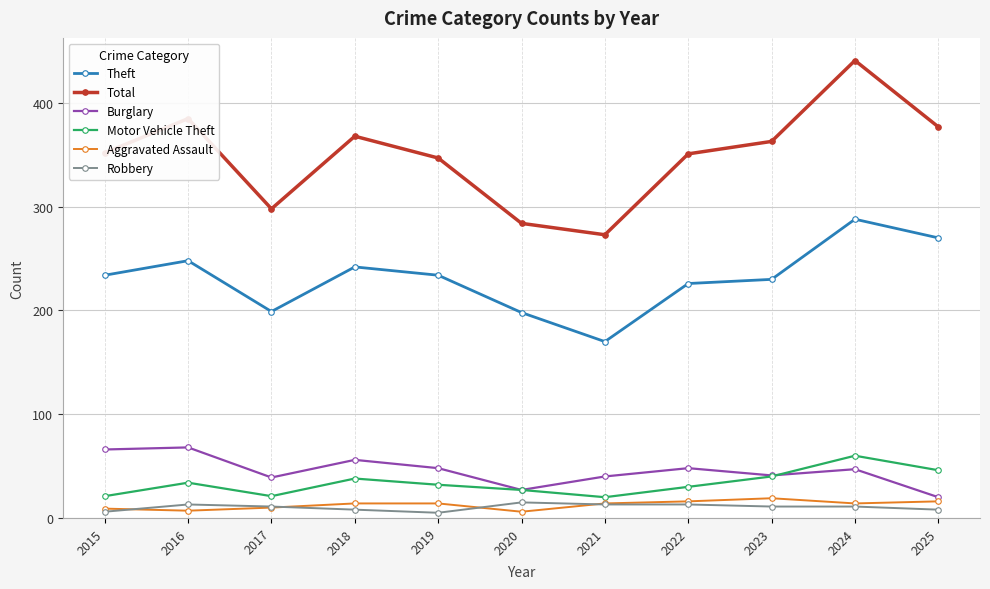

True or false: Robbery and Total cross at least once.

False